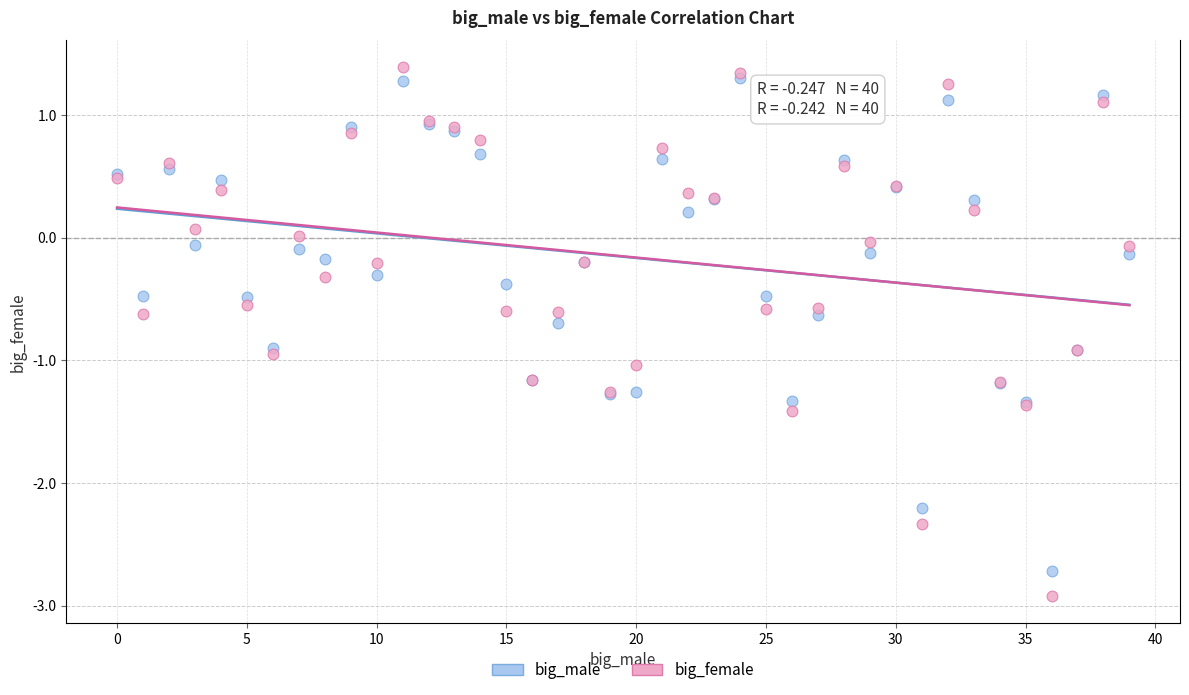

Which series has the largest Y range (max minus min)?

big_female